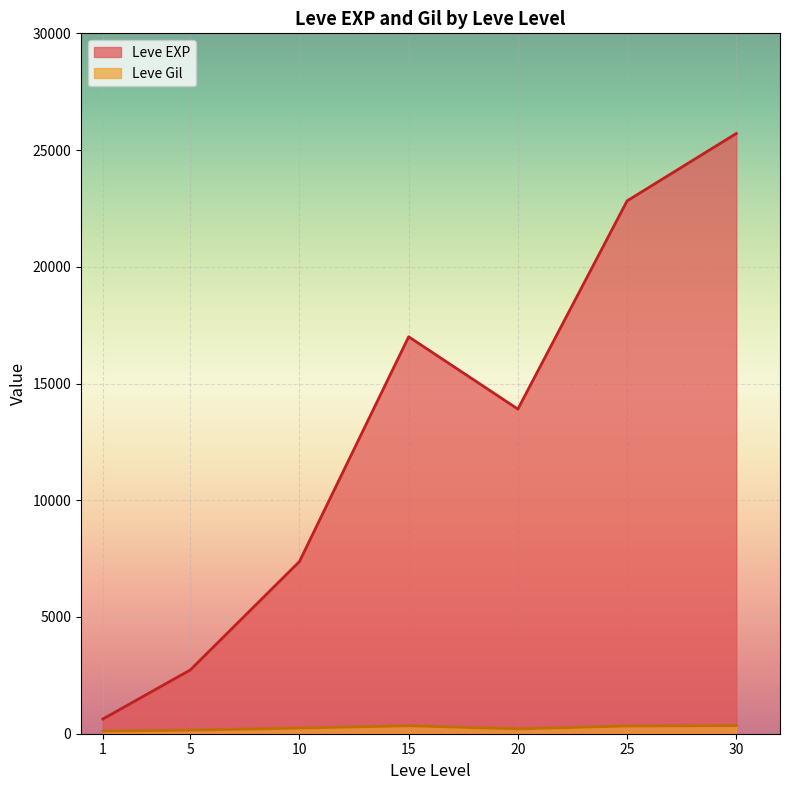

What is the maximum value shown in the chart?

25710.0